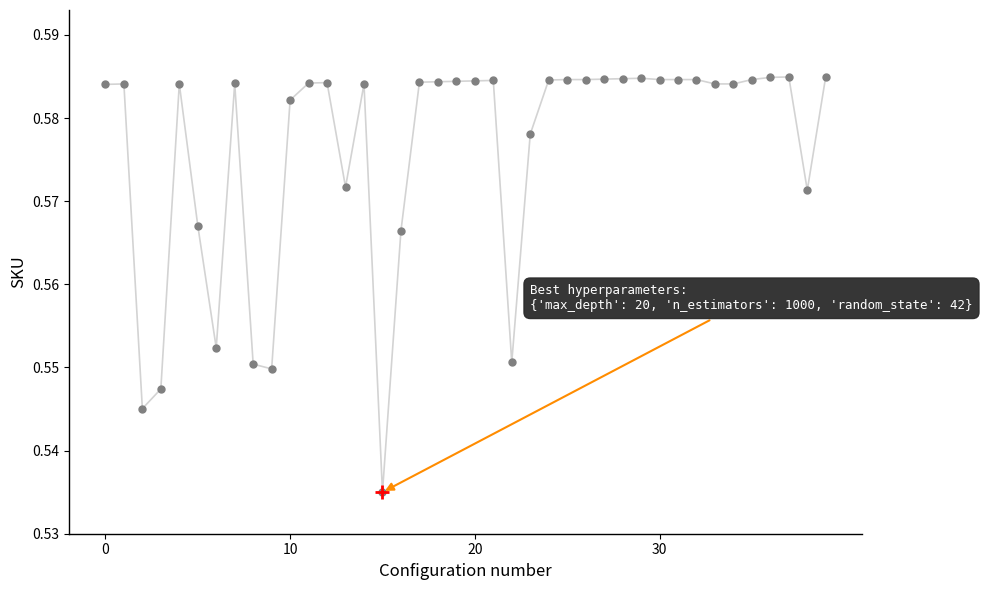

What is the average value?

0.6